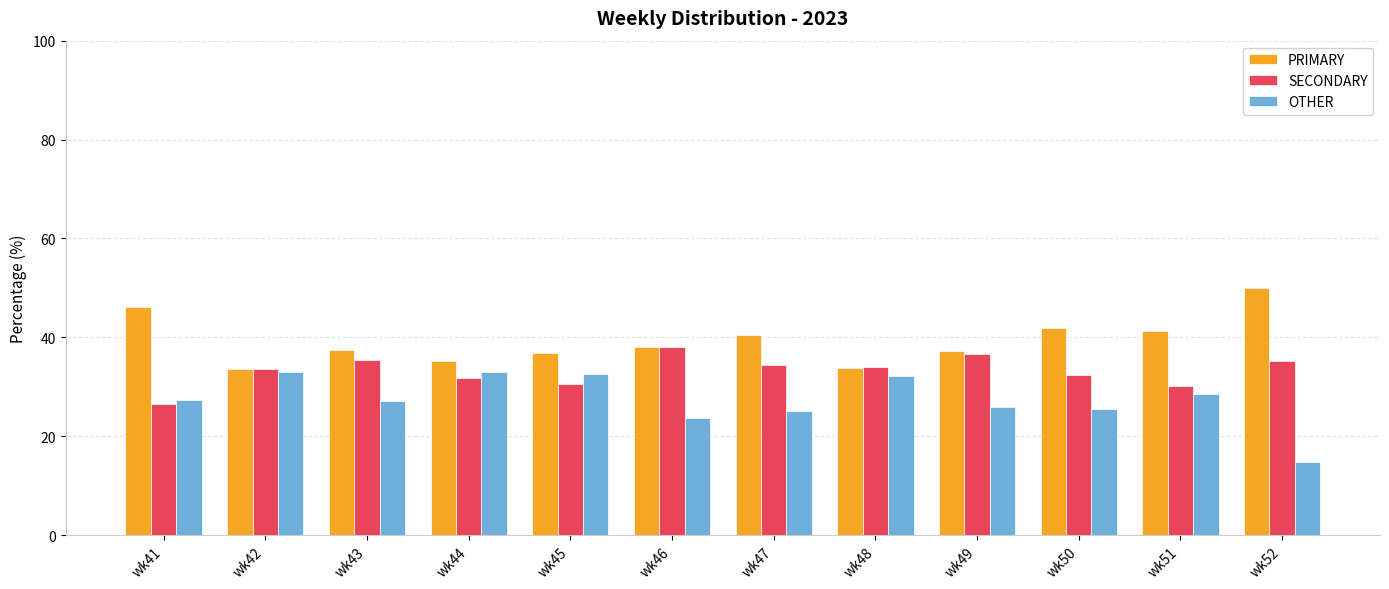

At how many categories does at least one series exceed 36?

9